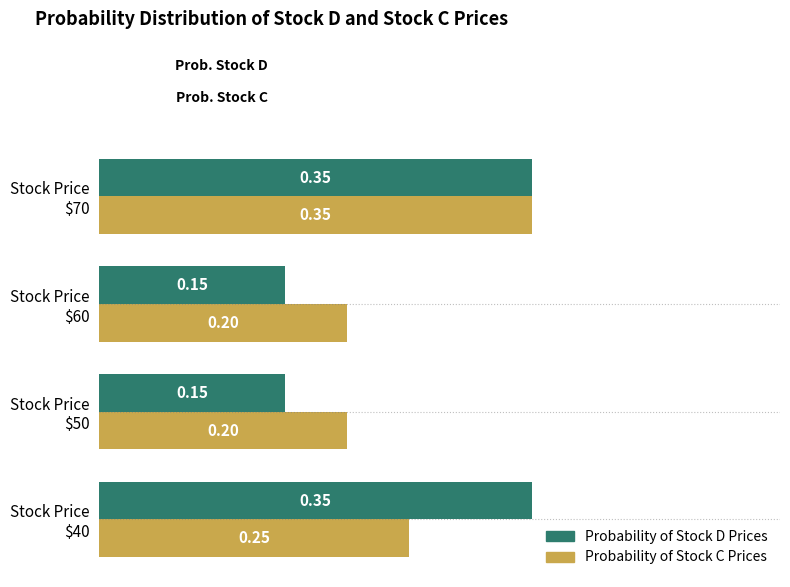

Which series has the widest spread of values?

Probability of Stock D Prices